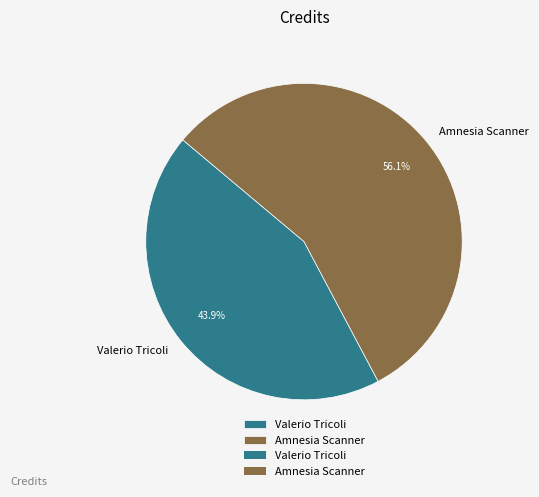

To the nearest percent, what percentage of the pie is Amnesia Scanner?

56%